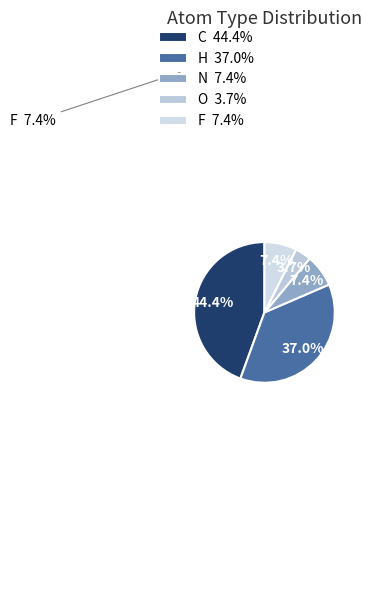

Does any single category account for the majority?

No